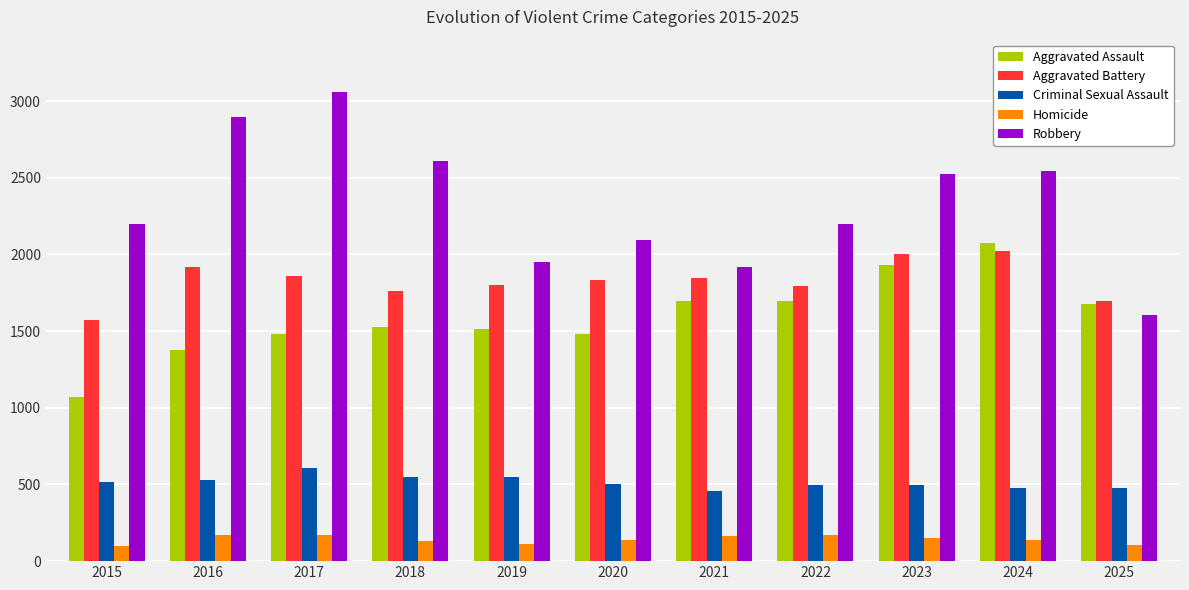

What is the total value across all series at 2023?

7101